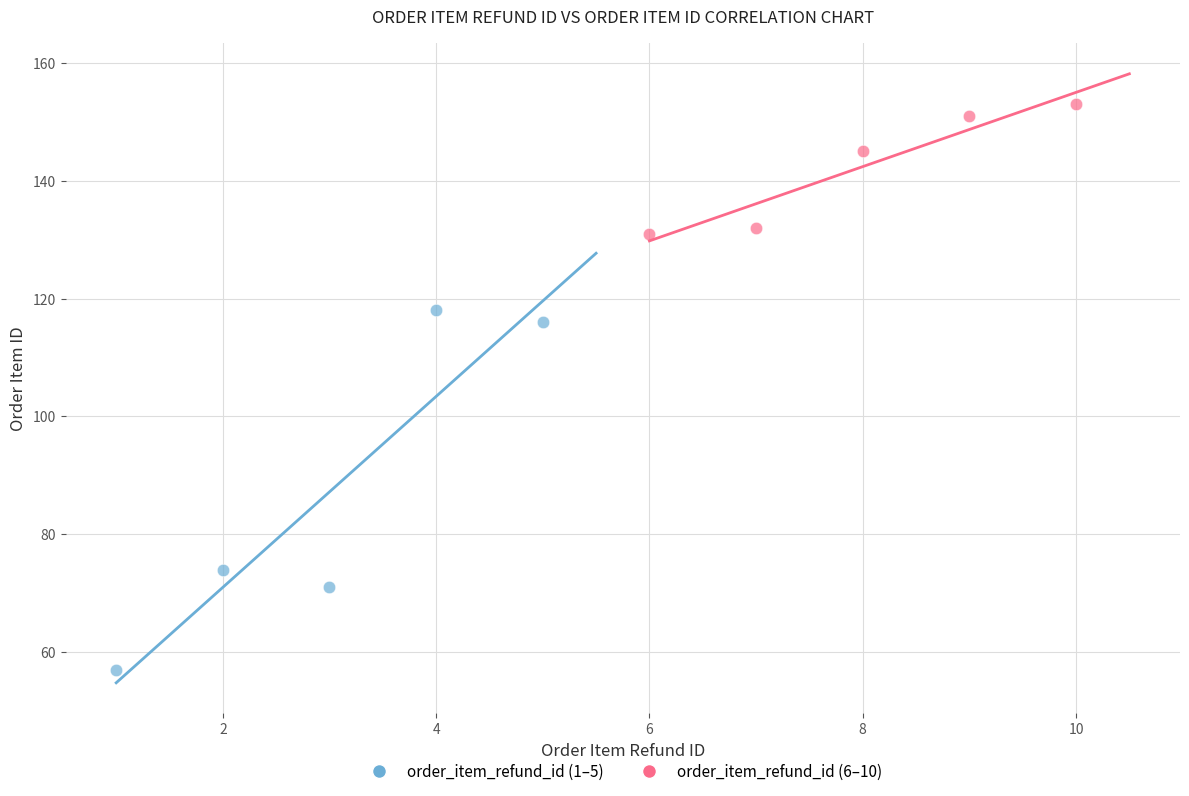

Which series contains the highest Y value?

order_item_refund_id (6–10)